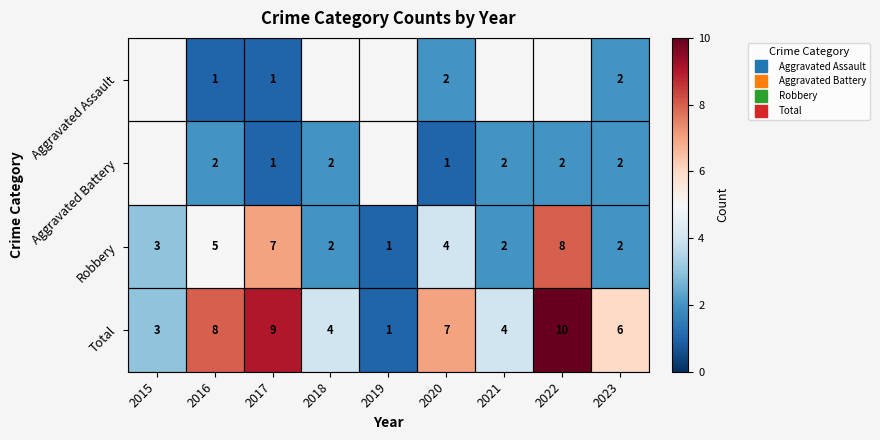

What is the difference between the maximum and second lowest values in the Total series?

7.0